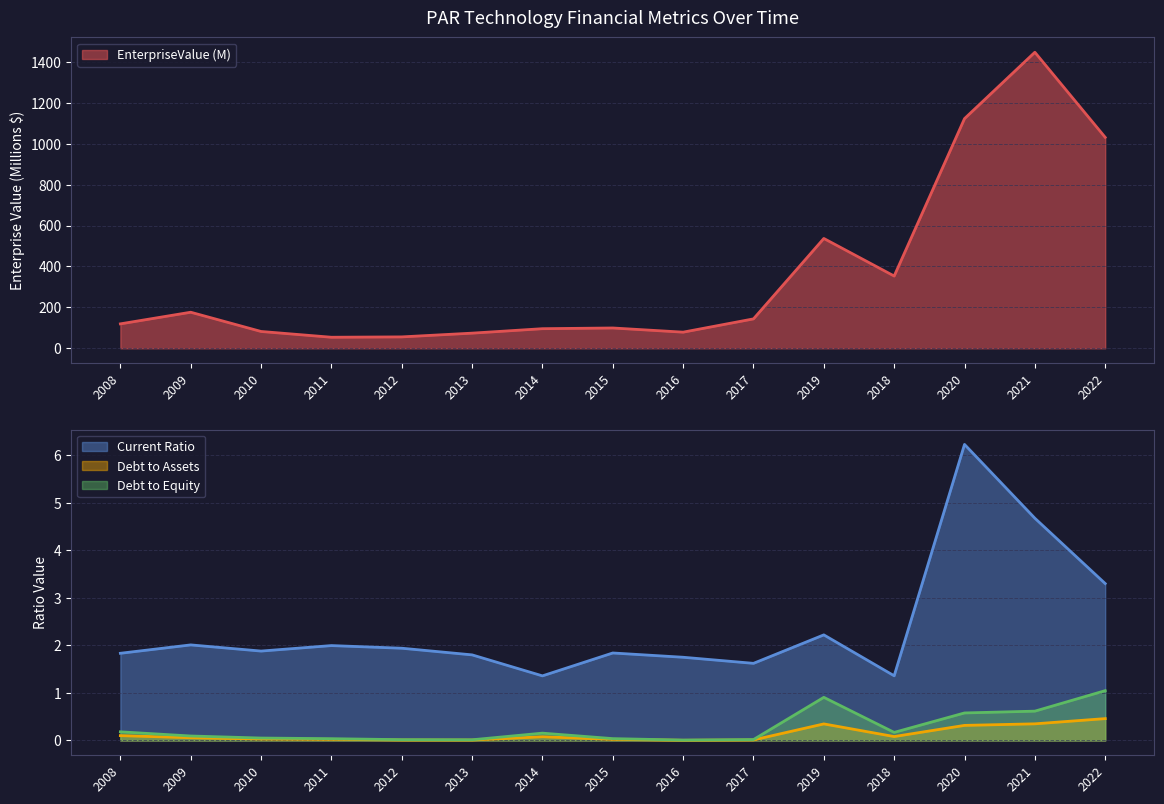

True or false: debtToEquity and currentRatio intersect in this chart.

False